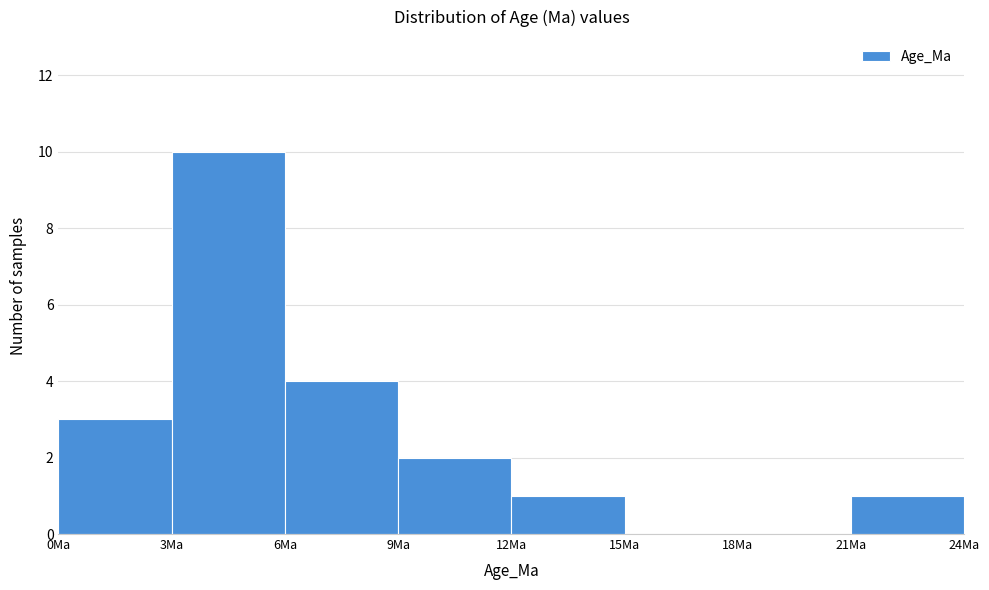

How tall is the bar that spans 12 to 15 on the x-axis? The values are not printed on the chart, so give them approximately, as read against the axis.

1